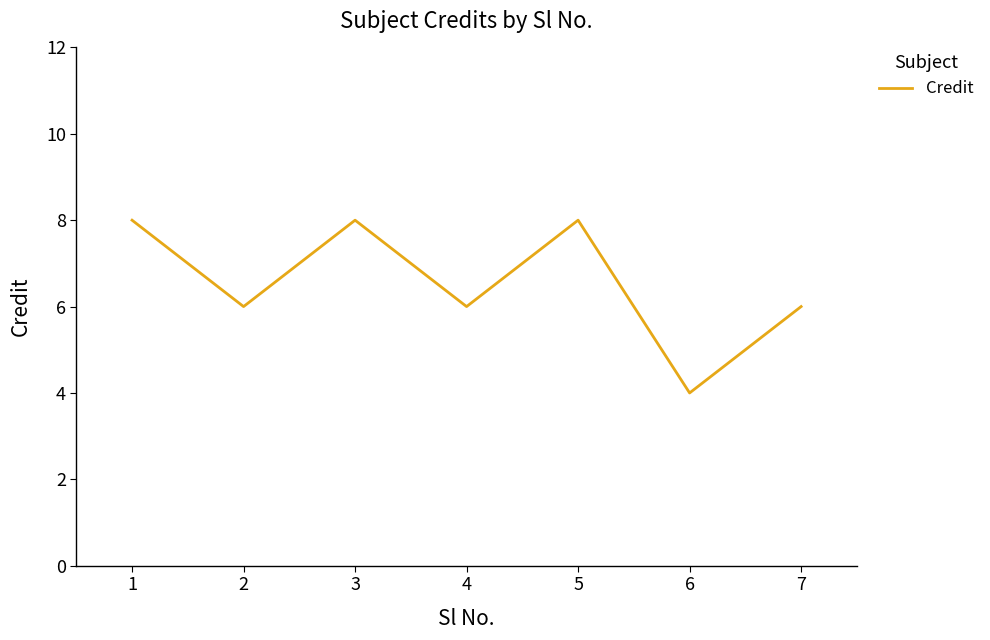

The chart shows a value of 3 at 7. True or false?

False